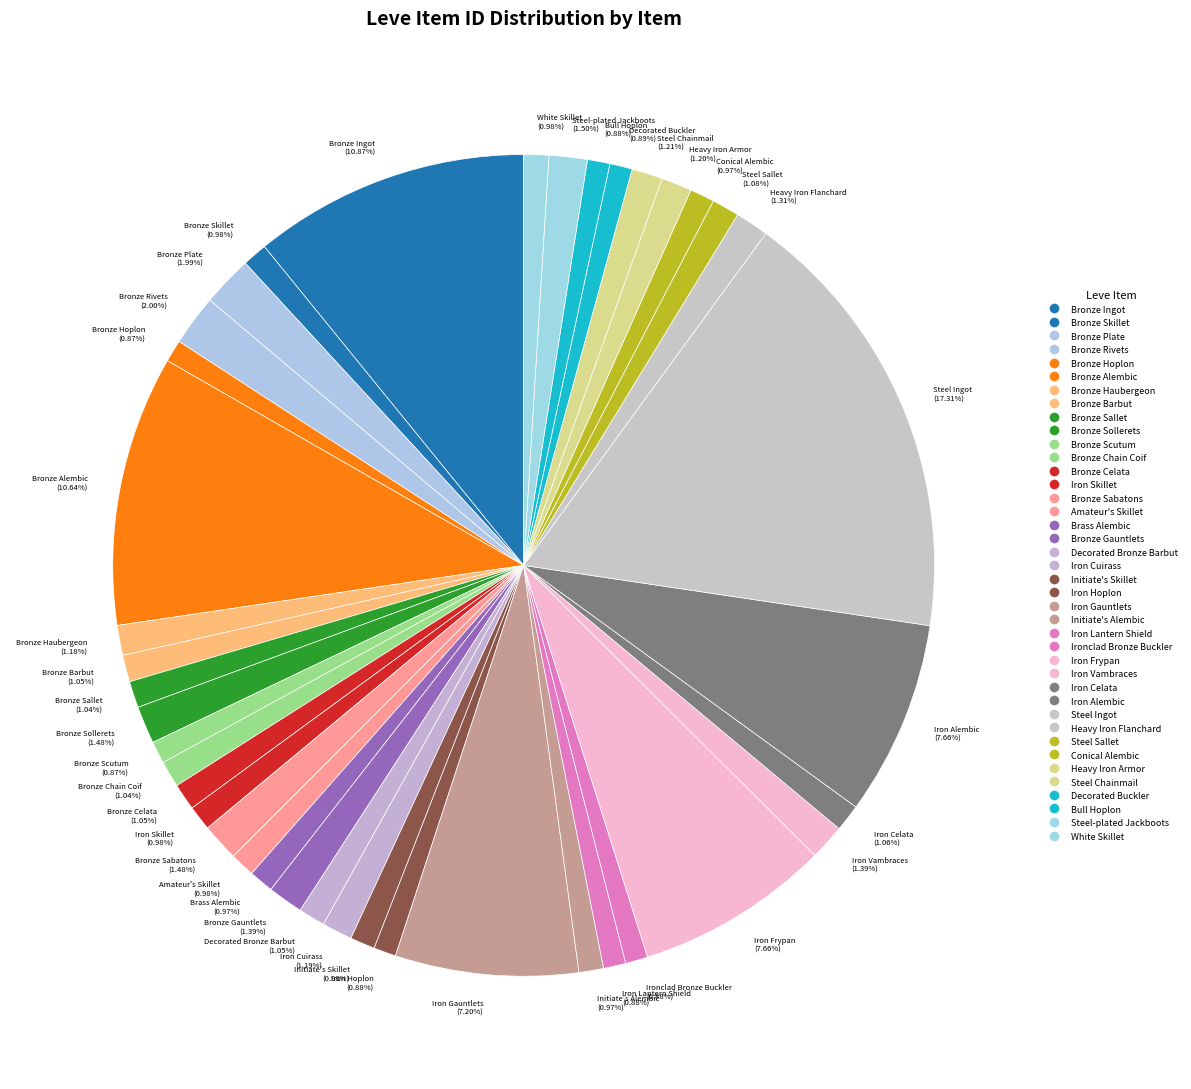

The Iron Frypan slice represents 16% of the pie. True or false?

False